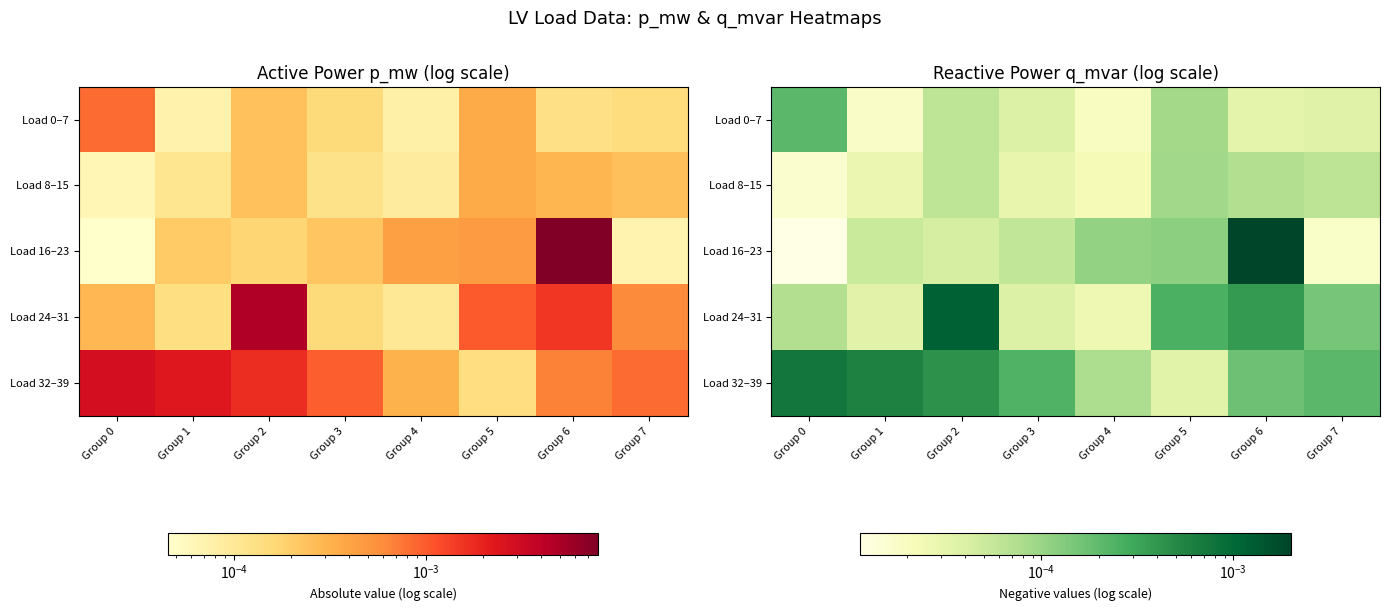

Is the value of Load 0–7 at Group 0 greater than the value of Load 16–23 at Group 2?

Yes